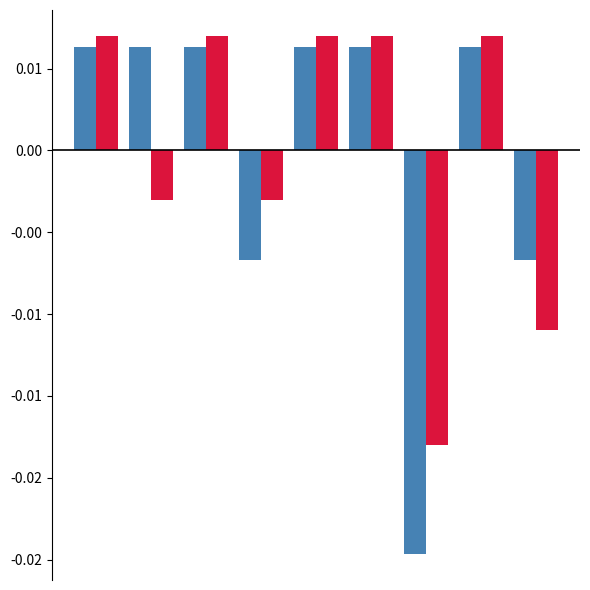

Are the bars horizontal?

No